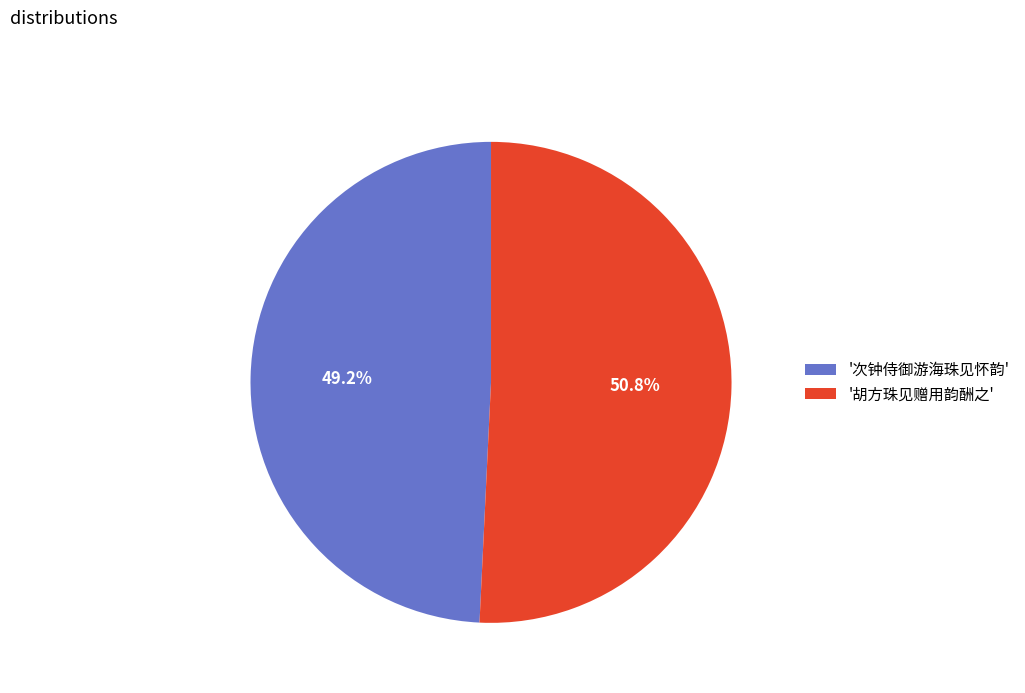

Rank the categories by value from lowest to highest.

'次钟侍御游海珠见怀韵', '胡方珠见赠用韵酬之'